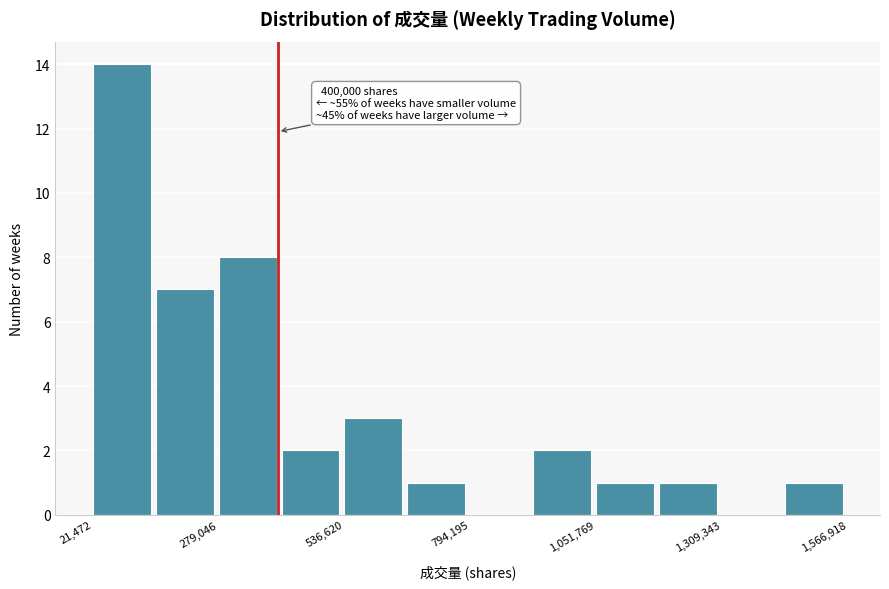

Read against the x-axis, roughly where is the centre of the tallest bar?

100000